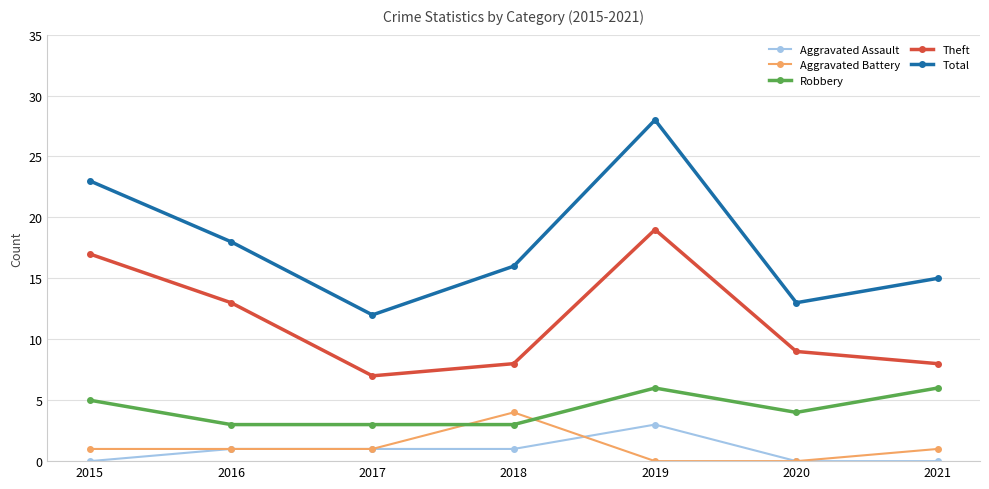

At which category is the sum across all series the highest?

2019